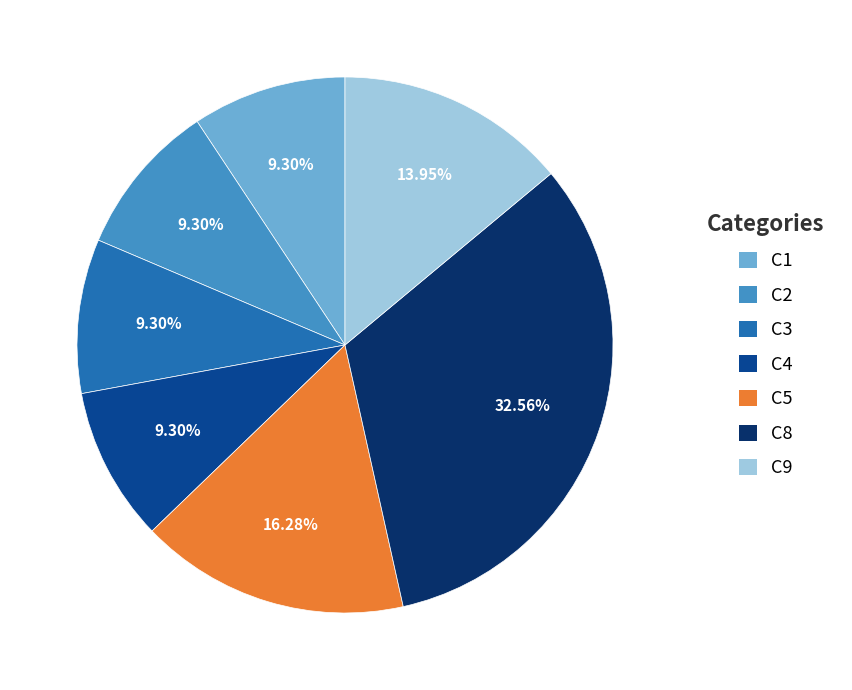

To the nearest percent, what percentage of the pie is C3?

9%